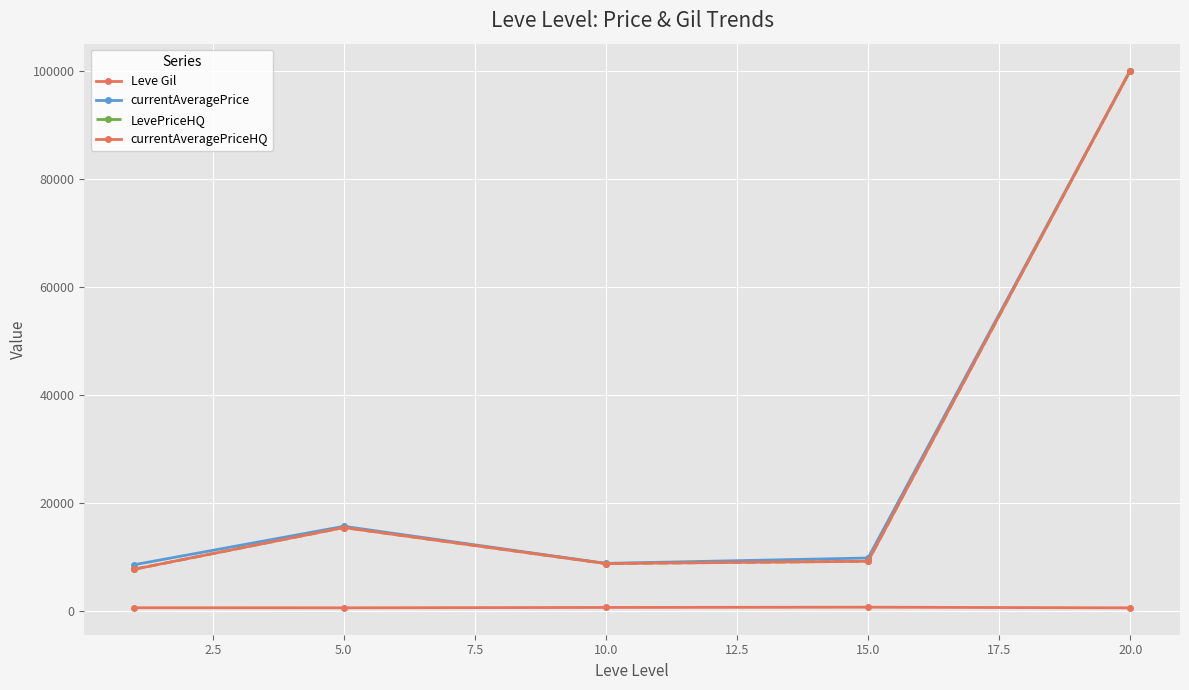

True or false: currentAveragePrice and LevePriceHQ intersect in this chart.

False